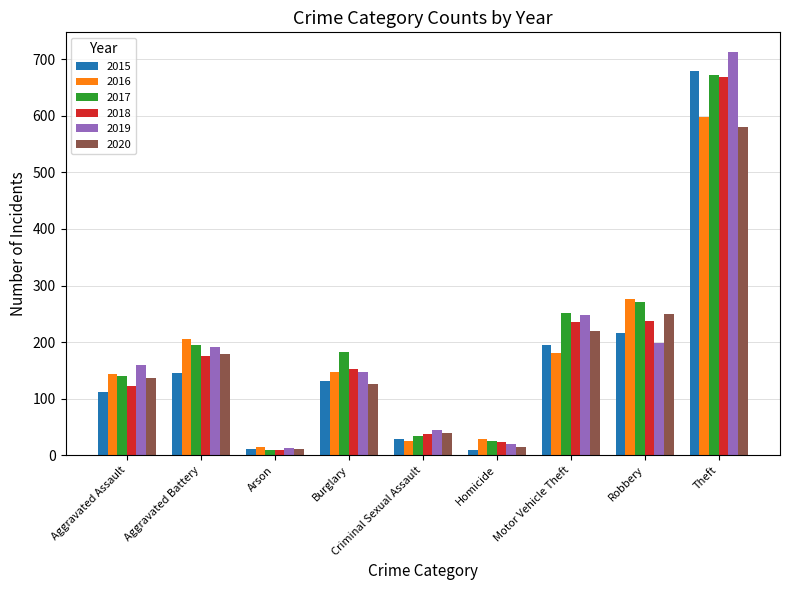

The 2020 series shows 74 at Robbery. True or false?

False